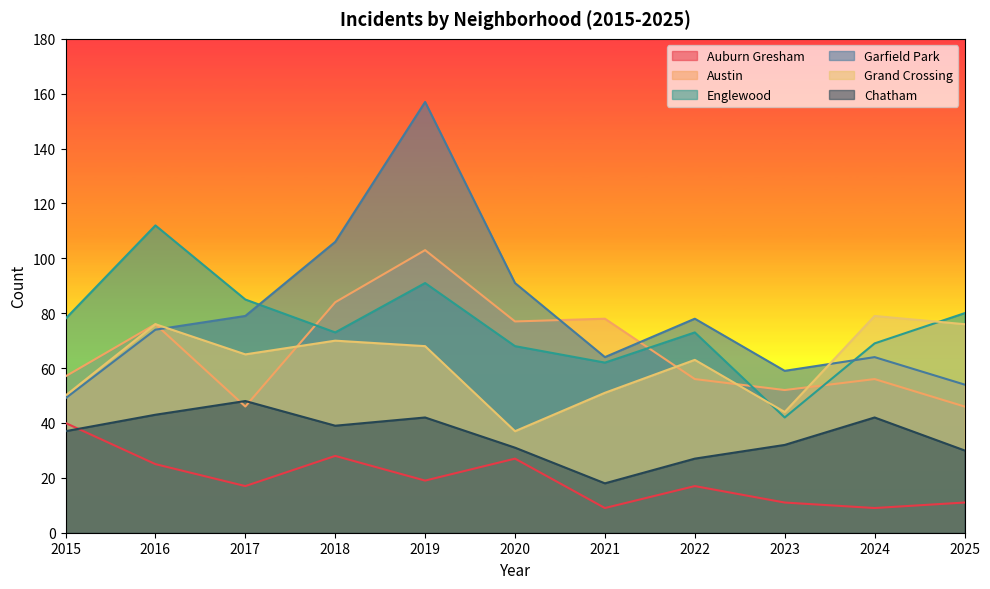

What is the spread (max minus min) of values at 2023?

48